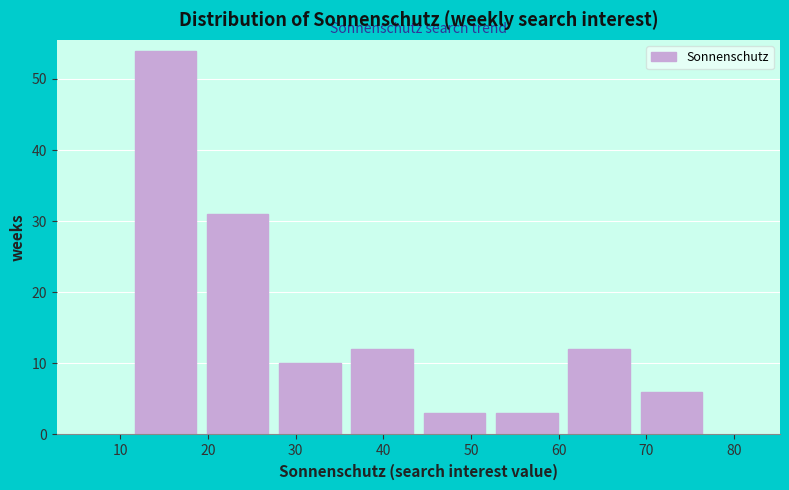

Reading left to right, transcribe this chart: for each bar, give the range it covers on the x-axis and its height. Neither the bar edges nor the heights are printed on the chart, so give them approximately, as read against the axes.

11 to 19: 54
19 to 28: 31
28 to 36: 10
36 to 44: 12
44 to 52: 3
52 to 61: 3
61 to 69: 12
69 to 77: 6